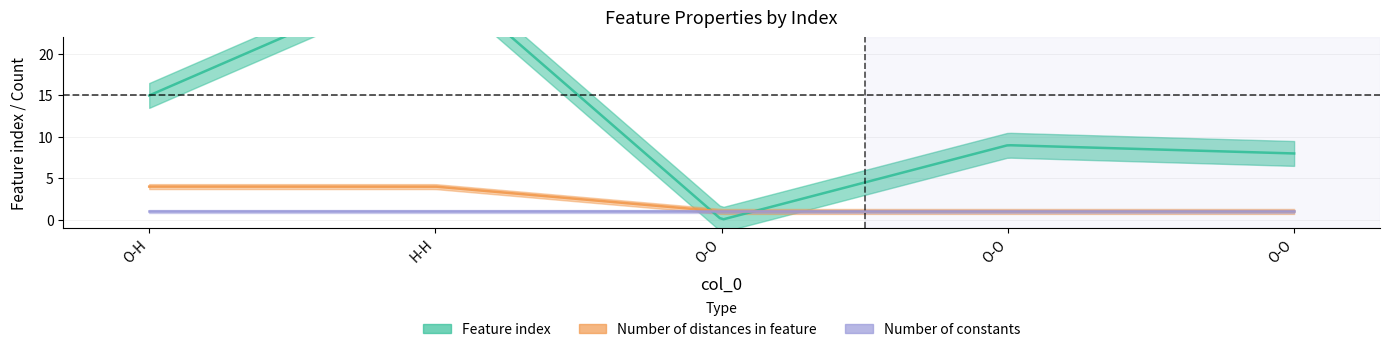

Which series has the largest range (max minus min)?

Feature index